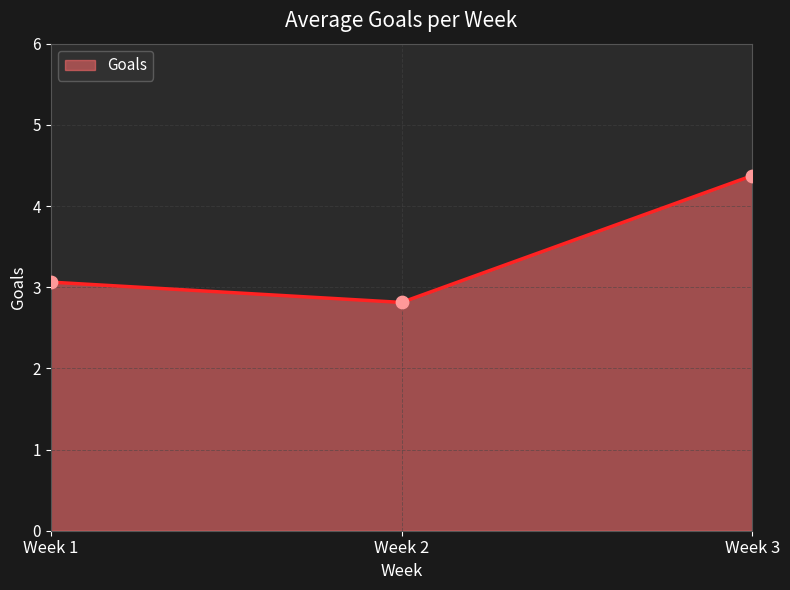

Approximately how many times larger is the value at Week 1 compared to Week 2?

1.1